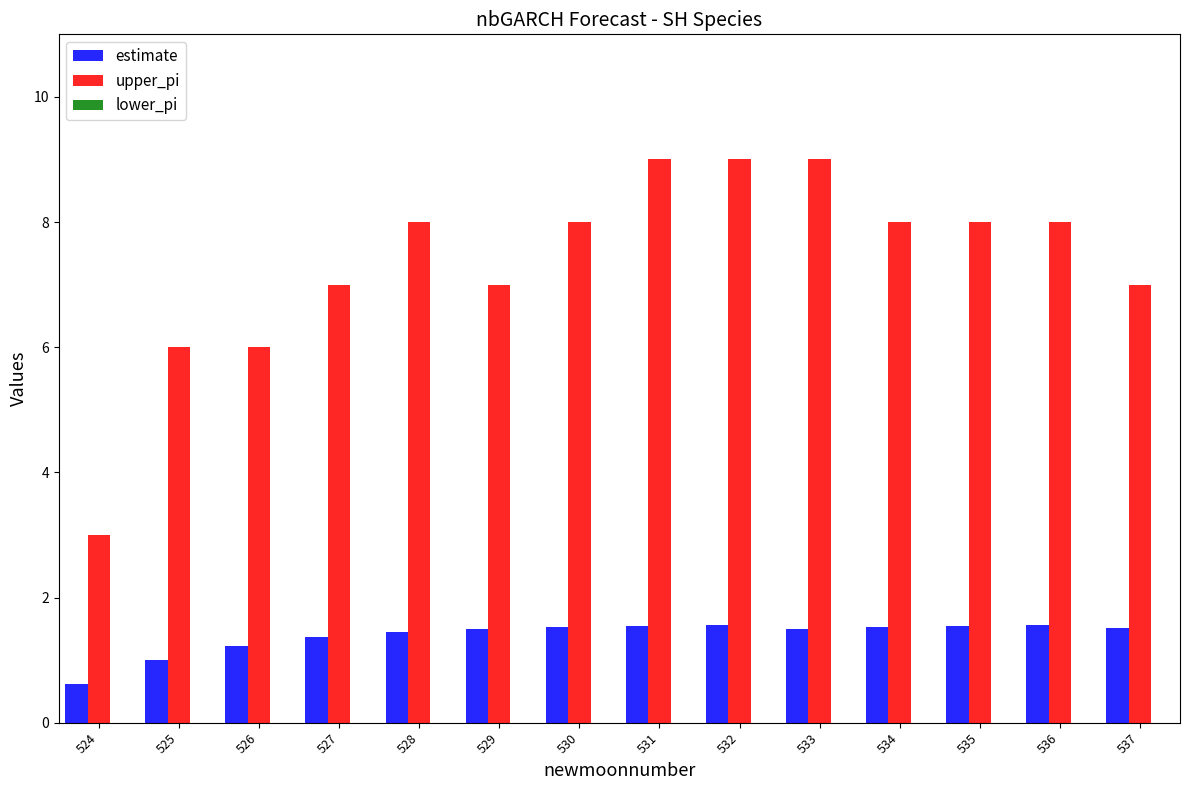

The value of upper_pi at 532 is 9.0. True or false?

True